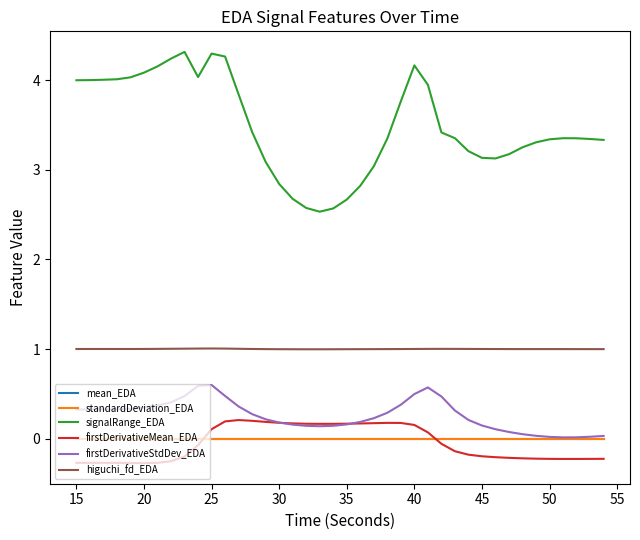

What is the minimum value shown in the chart?

-0.3